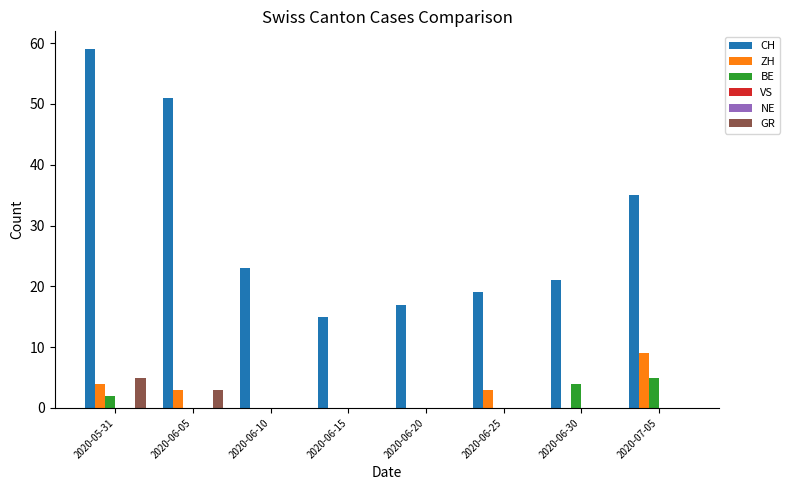

What is the total value across all series at 2020-06-10?

23